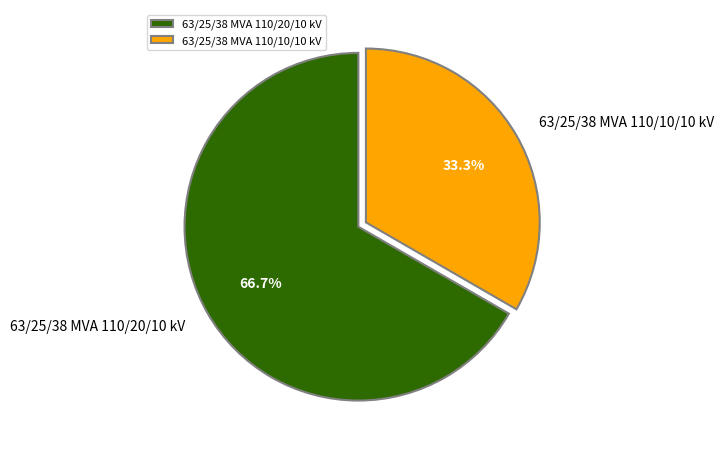

Between 63/25/38 MVA 110/10/10 kV and 63/25/38 MVA 110/20/10 kV, which is larger?

63/25/38 MVA 110/20/10 kV